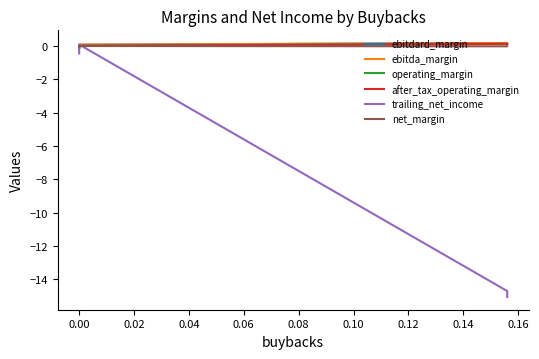

What is the sum of all trailing_net_income values?

-30.1